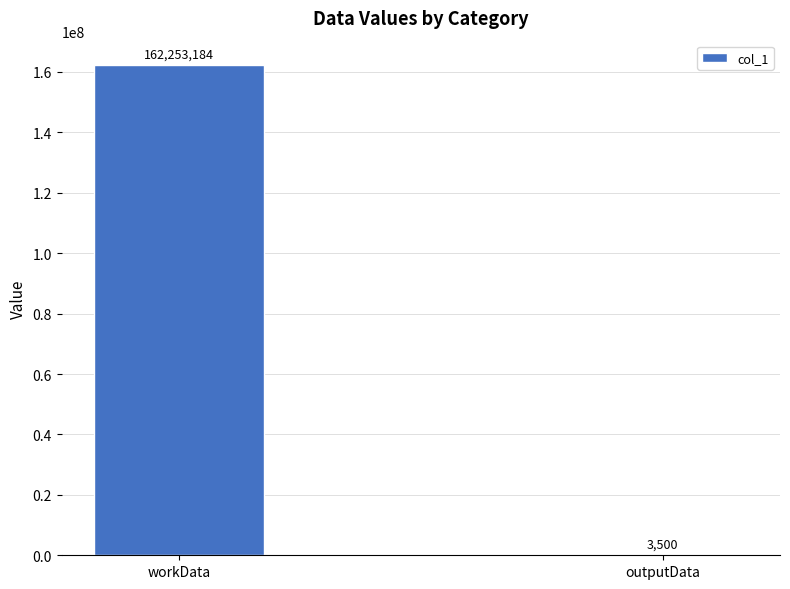

What is the sum of all values?

162256684